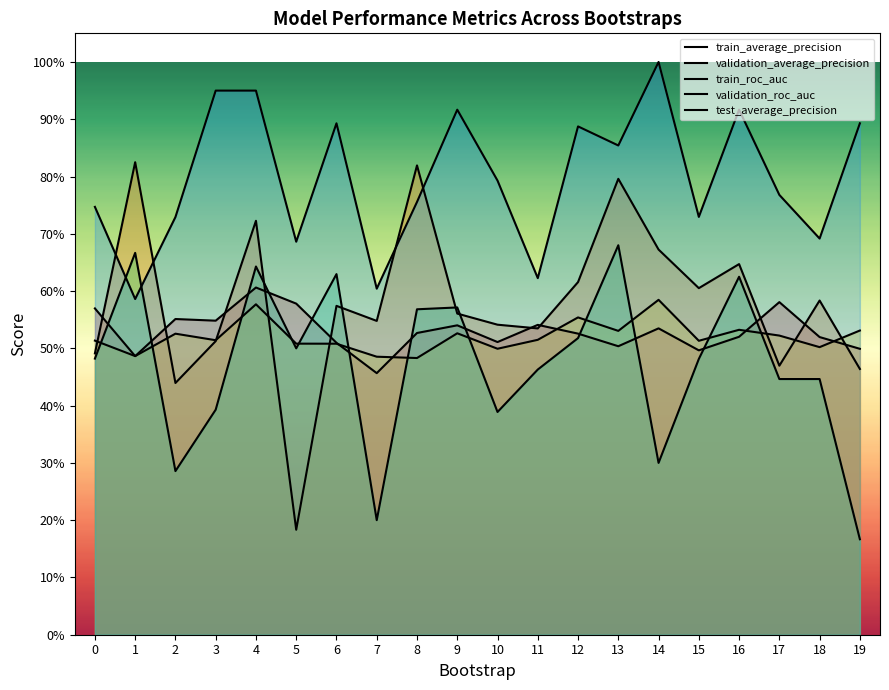

Reading left to right, extract all data points from this chart.

train_average_precision: 0=0.6	1=0.5	2=0.6	3=0.5	4=0.6	5=0.6	6=0.5	7=0.5	8=0.5	9=0.5	10=0.5	11=0.5	12=0.5	13=0.5	14=0.5	15=0.5	16=0.5	17=0.6	18=0.5	19=0.5
validation_average_precision: 0=0.5	1=0.8	2=0.4	3=0.5	4=0.7	5=0.2	6=0.6	7=0.5	8=0.8	9=0.6	10=0.5	11=0.5	12=0.6	13=0.8	14=0.7	15=0.6	16=0.6	17=0.5	18=0.6	19=0.5
train_roc_auc: 0=0.5	1=0.5	2=0.5	3=0.5	4=0.6	5=0.5	6=0.5	7=0.5	8=0.5	9=0.5	10=0.5	11=0.5	12=0.6	13=0.5	14=0.6	15=0.5	16=0.5	17=0.5	18=0.5	19=0.5
validation_roc_auc: 0=0.5	1=0.7	2=0.3	3=0.4	4=0.6	5=0.5	6=0.6	7=0.2	8=0.6	9=0.6	10=0.4	11=0.5	12=0.5	13=0.7	14=0.3	15=0.5	16=0.6	17=0.4	18=0.4	19=0.2
test_average_precision: 0=0.7	1=0.6	2=0.7	3=0.9	4=0.9	5=0.7	6=0.9	7=0.6	8=0.8	9=0.9	10=0.8	11=0.6	12=0.9	13=0.9	14=1.0	15=0.7	16=0.9	17=0.8	18=0.7	19=0.9